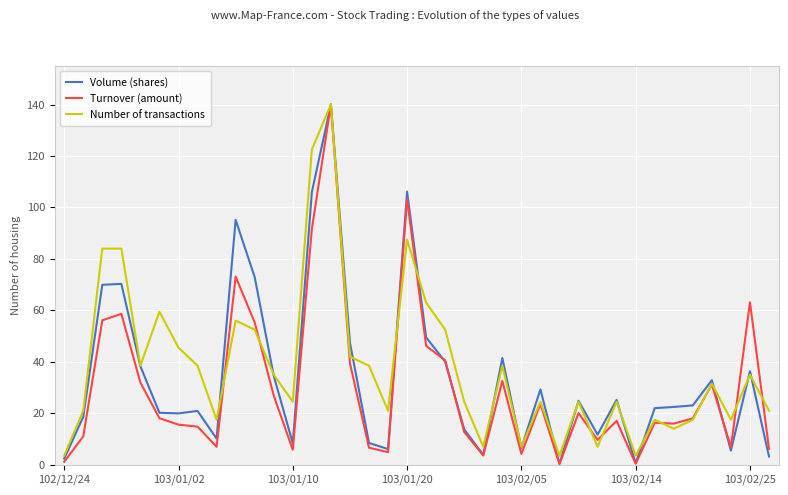

What is the maximum value for Number of transactions?

140.0